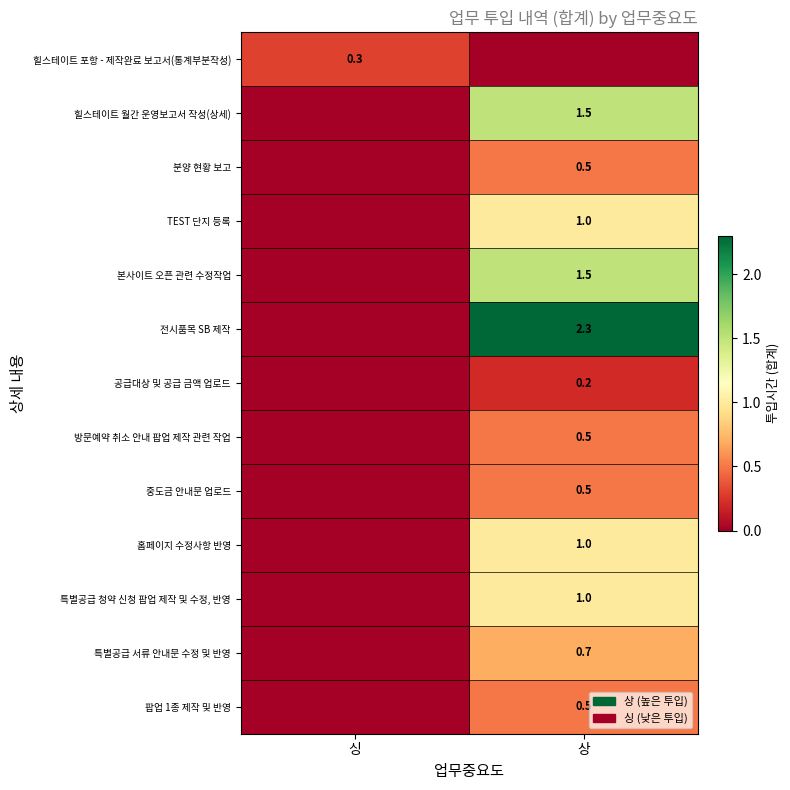

True or false: 전시품목 SB 제작 has a value of 4.0 at 상.

False